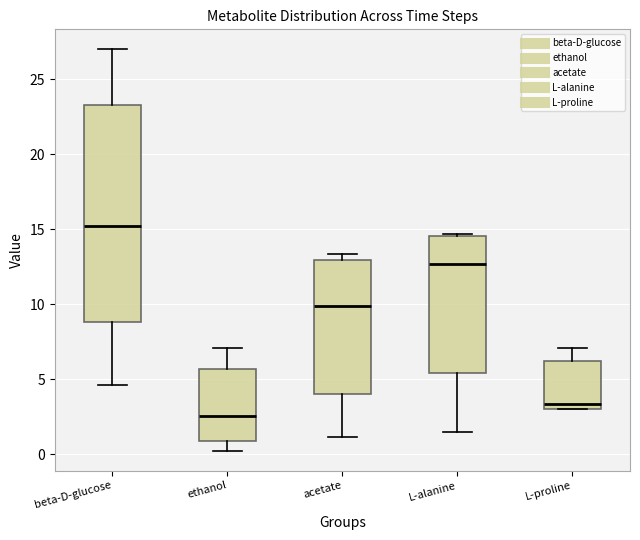

Which box's median line is the highest?

beta-D-glucose